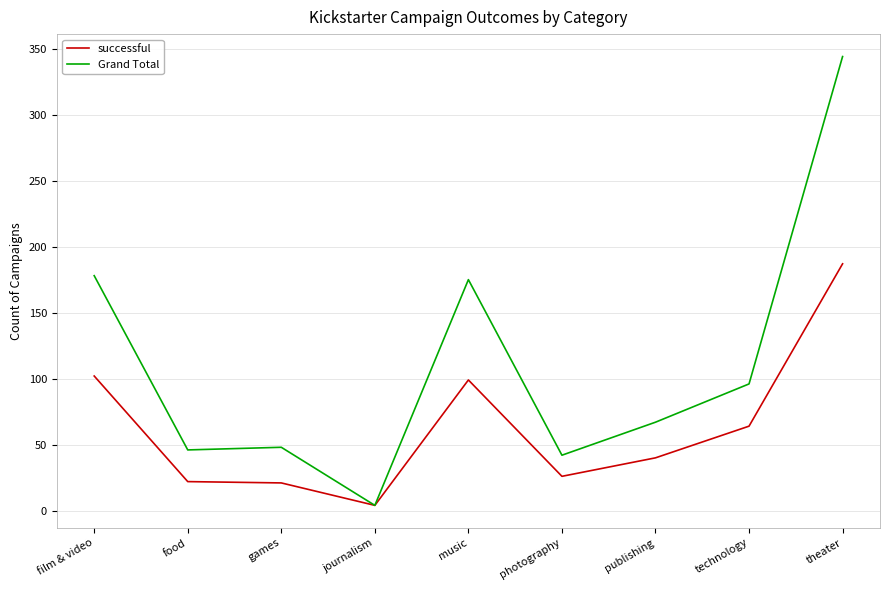

At which category does the chart reach its minimum across all series?

journalism